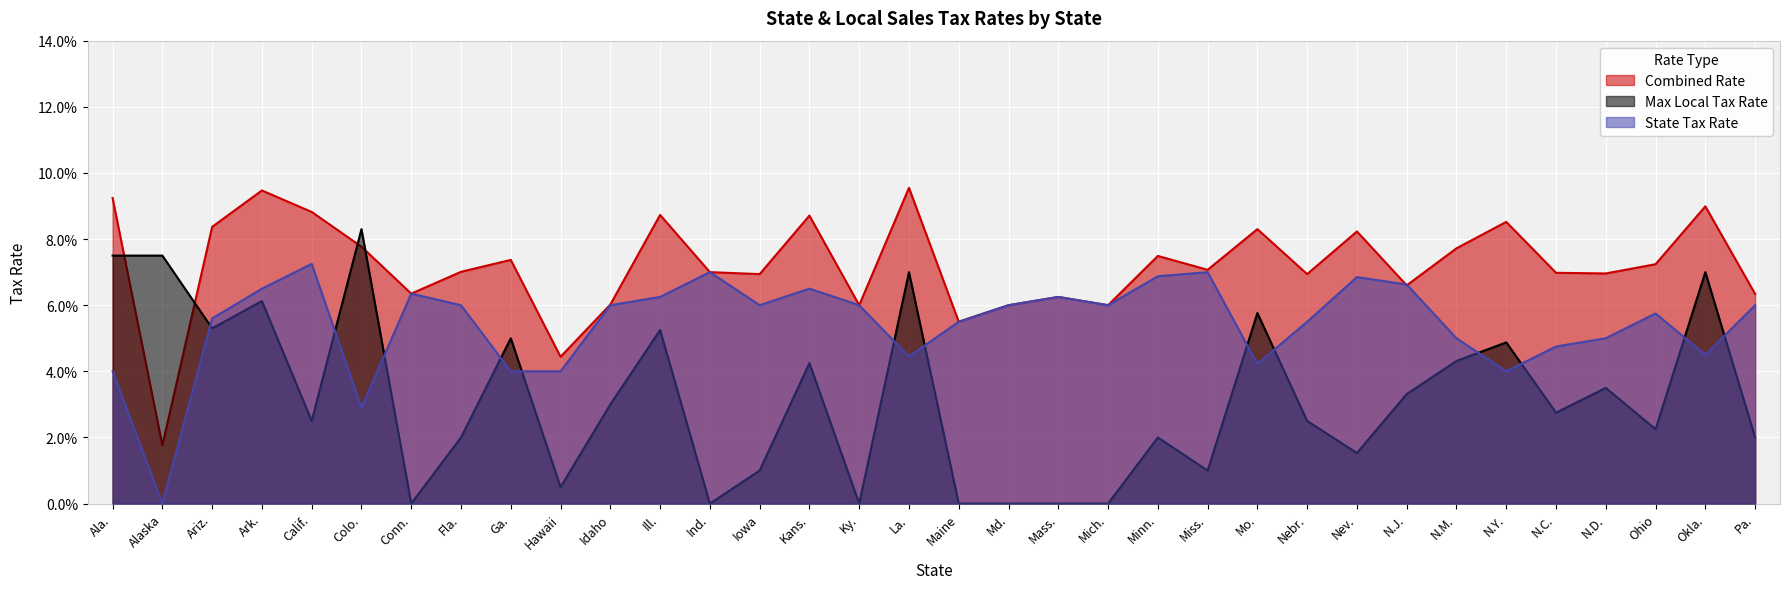

How many data points in Max Local Tax Rate are above 0?

27